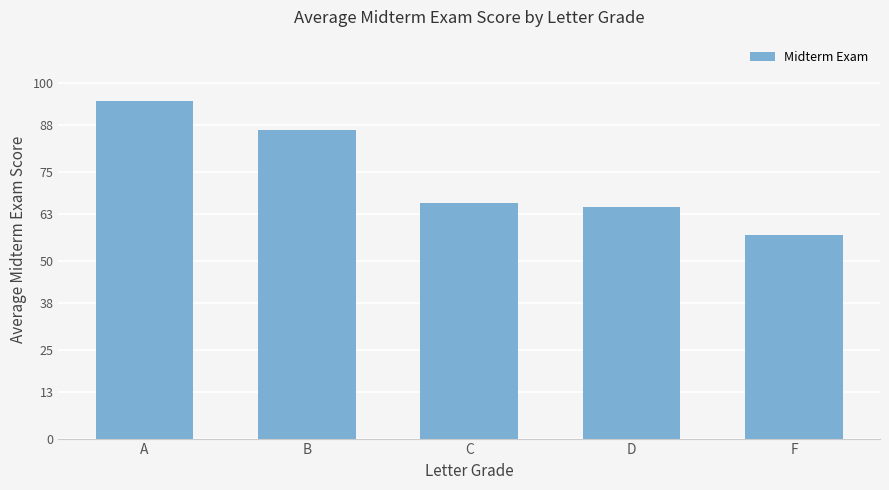

The chart shows a value of 151.2 at A. True or false?

False